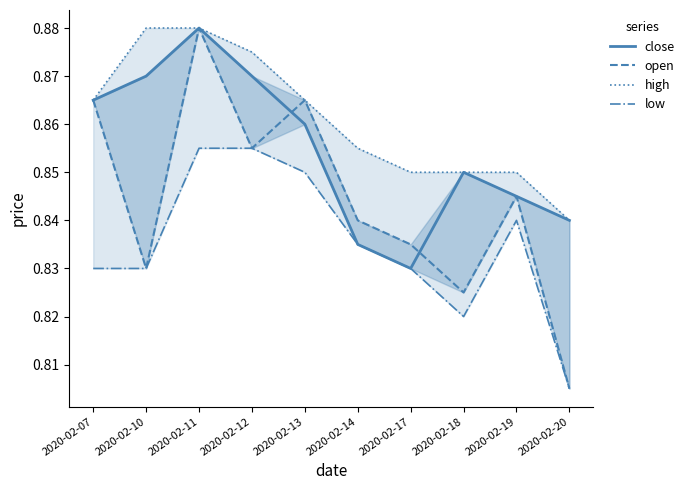

At how many categories does at least one series exceed 0?

10